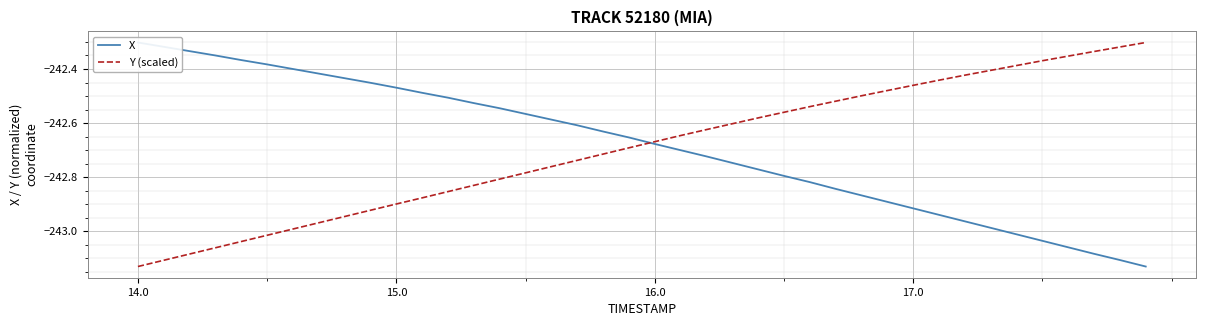

Reading right to left, list all the values displayed in this chart.

X: -243.1	-243.1	-243.1	-243.1	-243.0	-243.0	-243.0	-243.0	-242.9	-242.9	-242.9	-242.9	-242.8	-242.8	-242.8	-242.8	-242.7	-242.7	-242.7	-242.7	-242.7	-242.6	-242.6	-242.6	-242.6	-242.5	-242.5	-242.5	-242.5	-242.5	-242.5	-242.4	-242.4	-242.4	-242.4	-242.4	-242.3	-242.3	-242.3	-242.3
Y (scaled): -242.3	-242.3	-242.3	-242.4	-242.4	-242.4	-242.4	-242.4	-242.4	-242.5	-242.5	-242.5	-242.5	-242.5	-242.6	-242.6	-242.6	-242.6	-242.6	-242.7	-242.7	-242.7	-242.7	-242.8	-242.8	-242.8	-242.8	-242.9	-242.9	-242.9	-242.9	-242.9	-243.0	-243.0	-243.0	-243.0	-243.1	-243.1	-243.1	-243.1